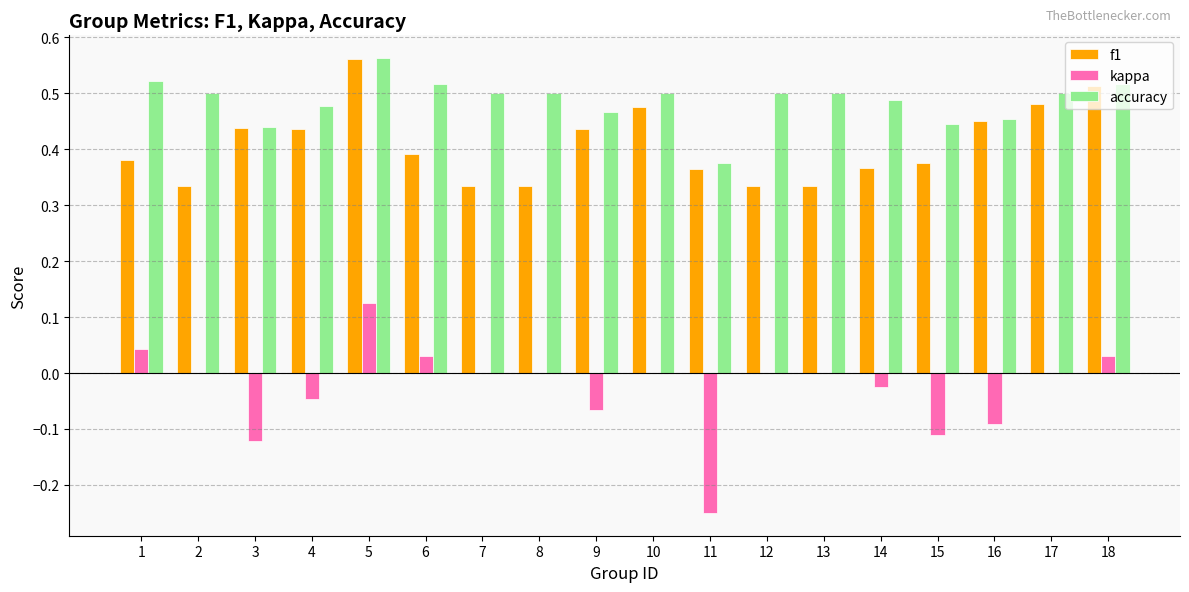

Count the number of categories in the chart.

18